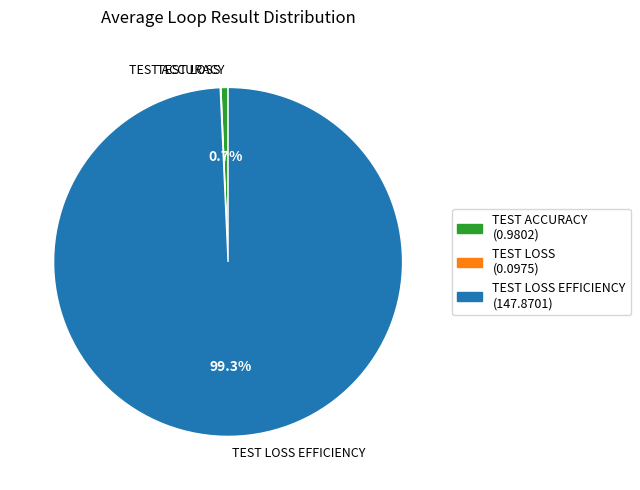

Does any single category account for the majority?

Yes